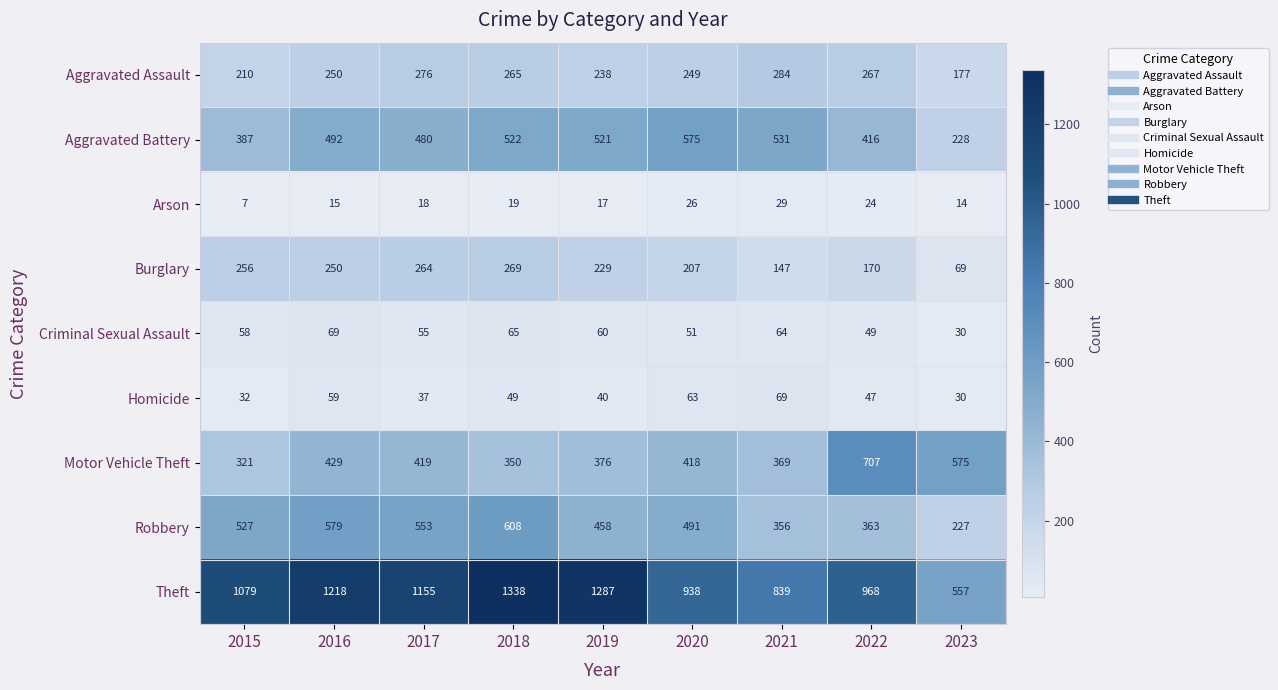

At which category is the sum across all series the highest?

2018